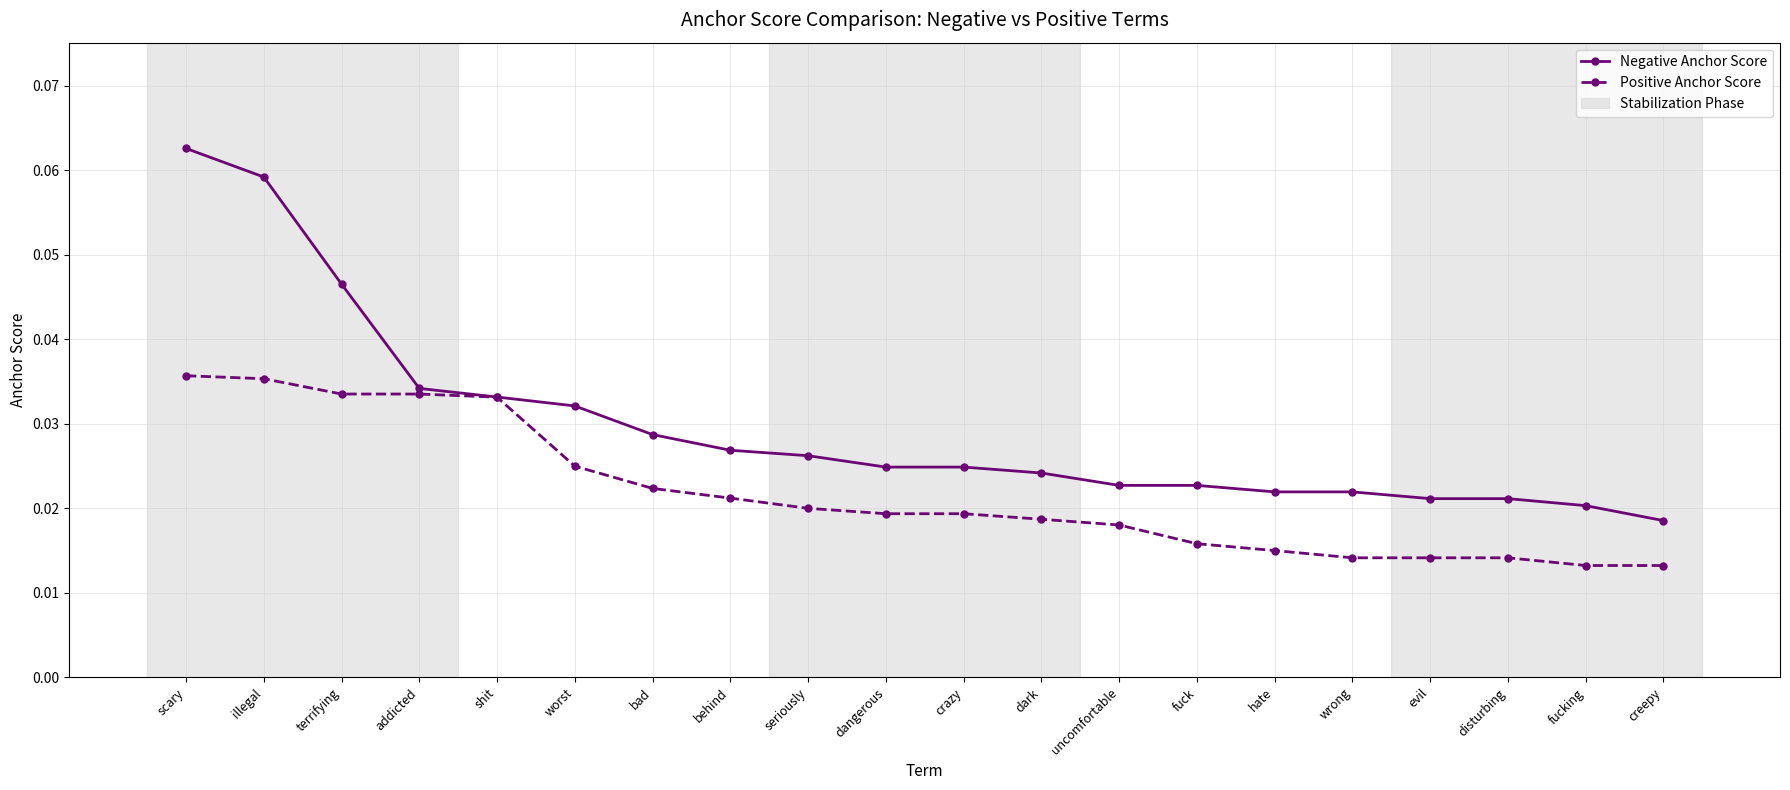

Which series has the largest range (max minus min)?

Negative Anchor Score